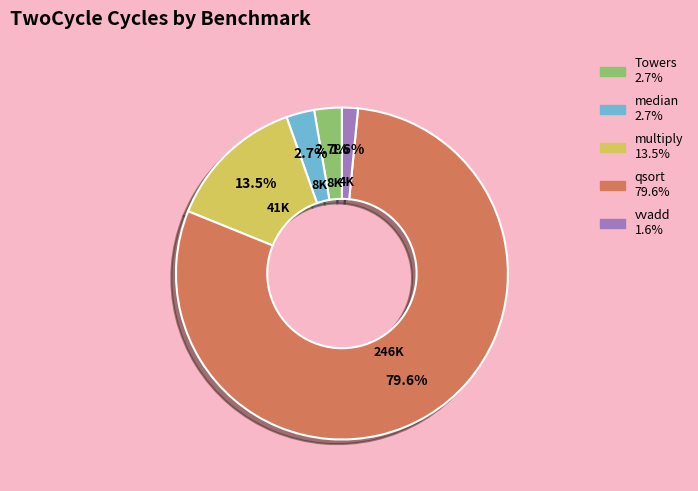

Count the number of slices in the pie.

5